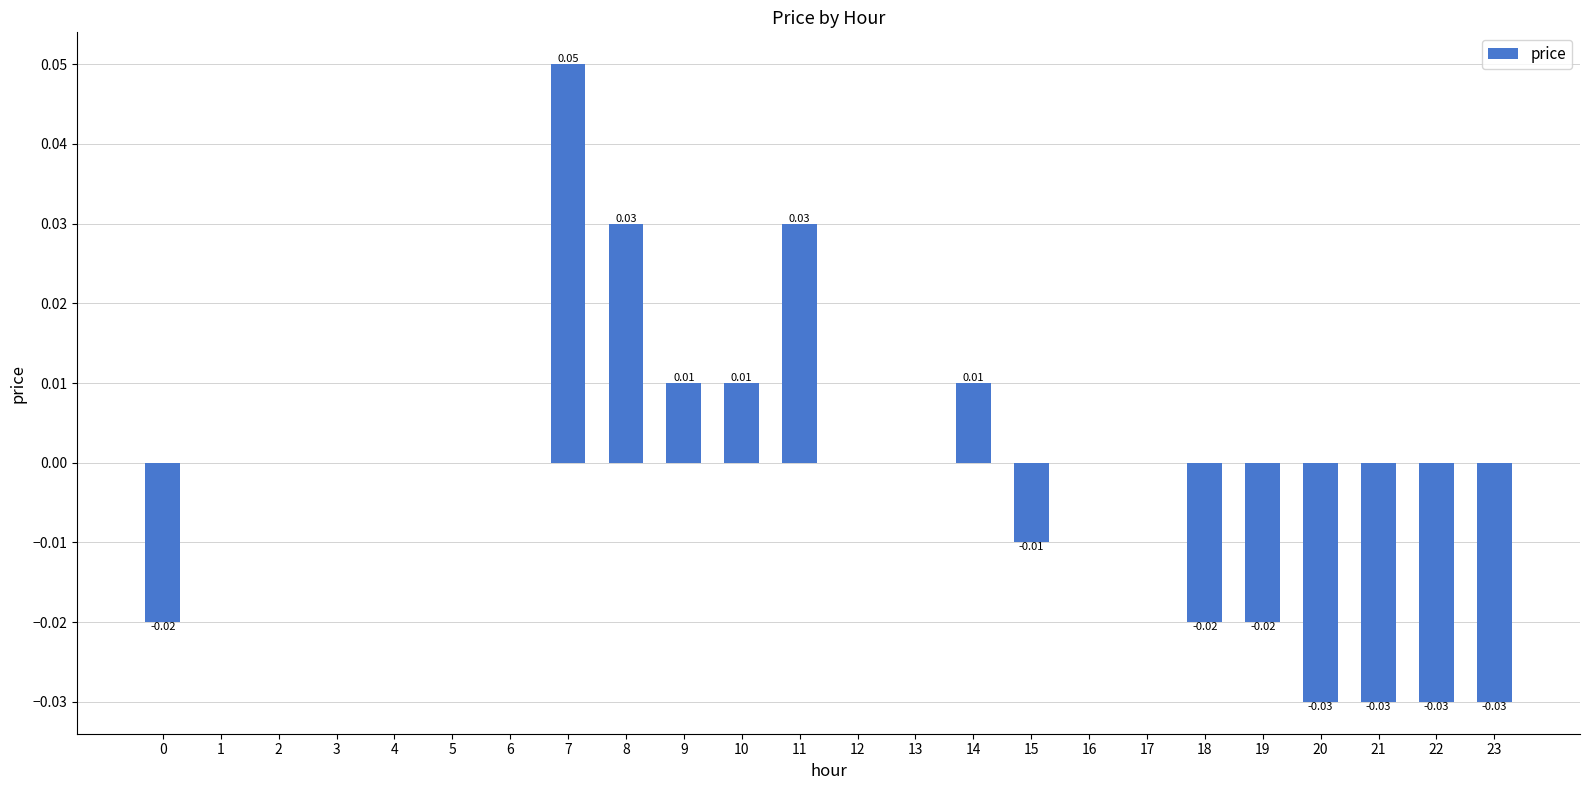

Which category has the lowest value across all series?

20